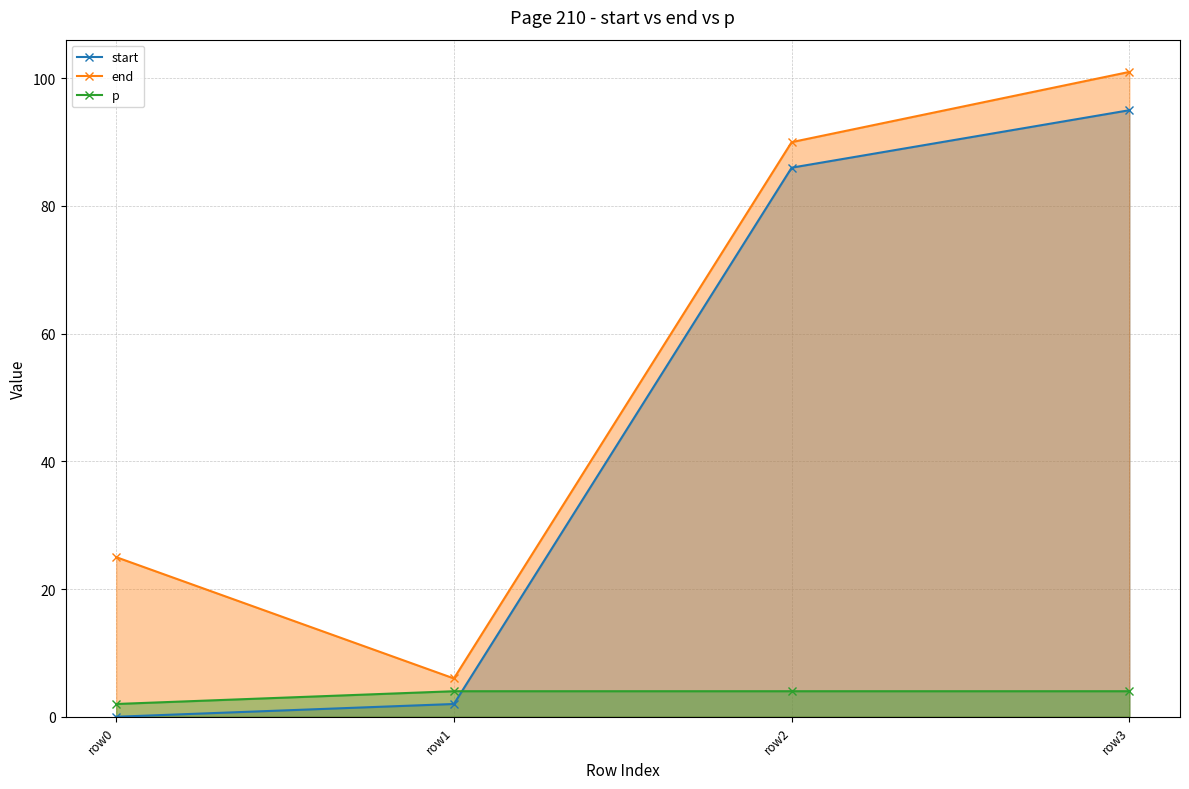

How many lines are shown in the chart?

3